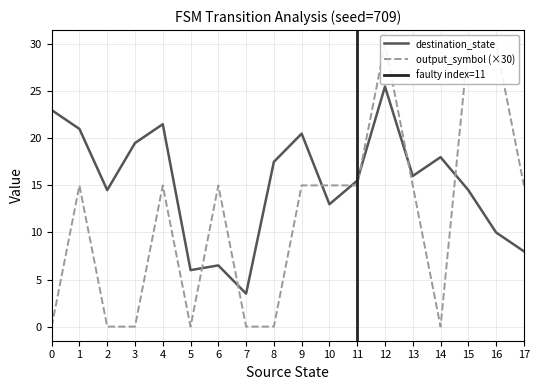

In output_symbol, how many points are higher than both neighbors (excluding endpoints)?

5